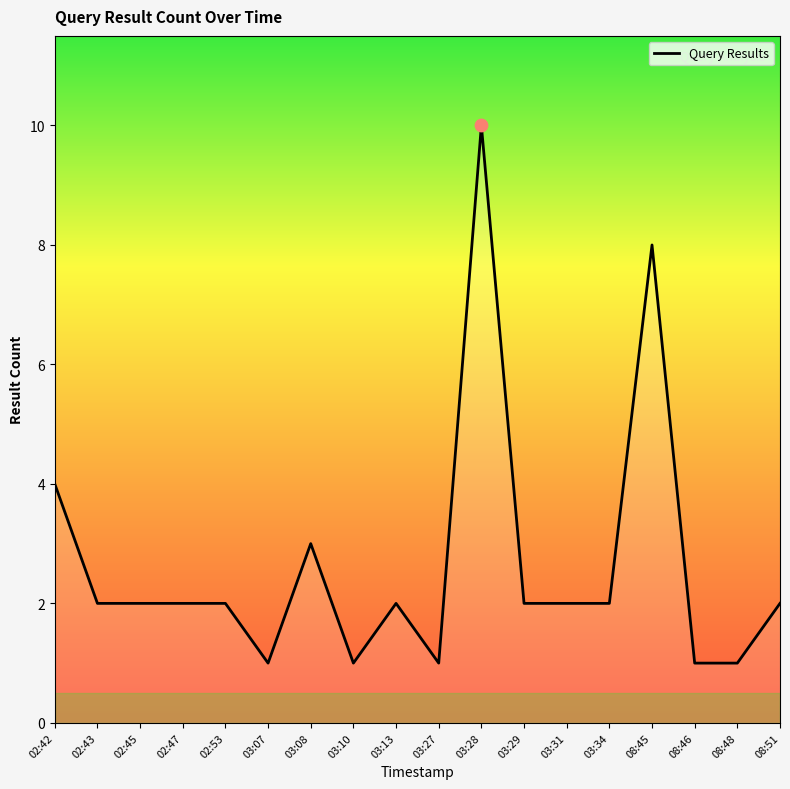

Approximately how many times larger is the value at 03:28 compared to 03:08?

3.3